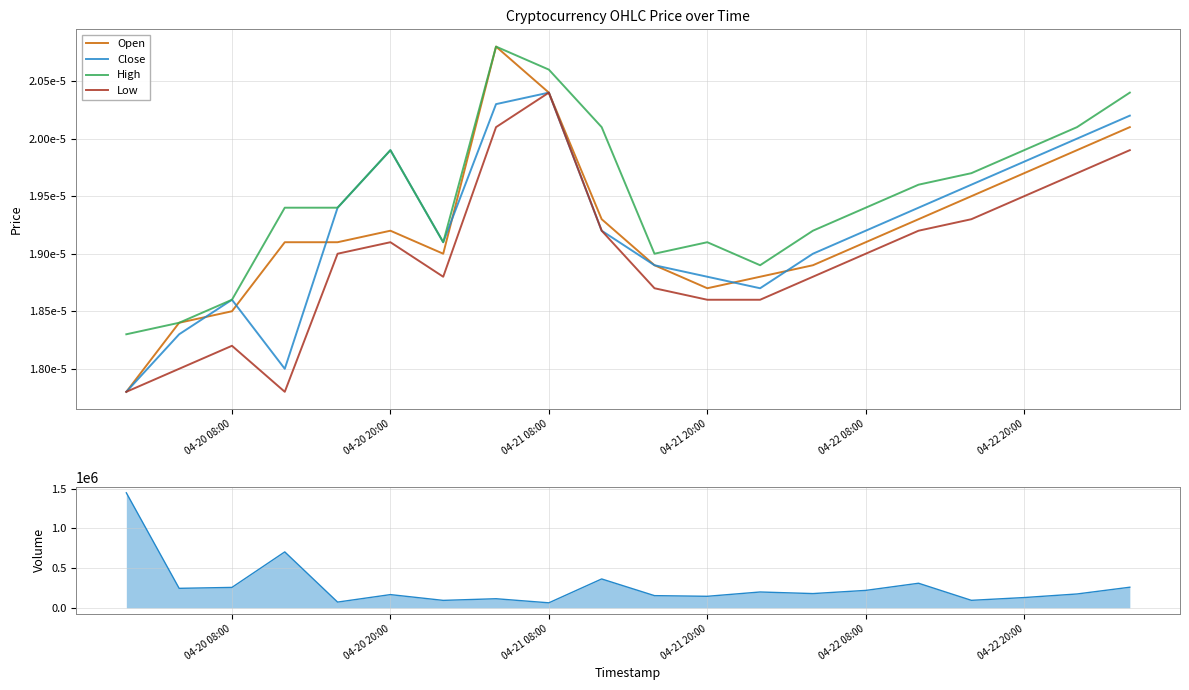

Is the value of High at 04-21 08:00 greater than the value of Open at 15?

No